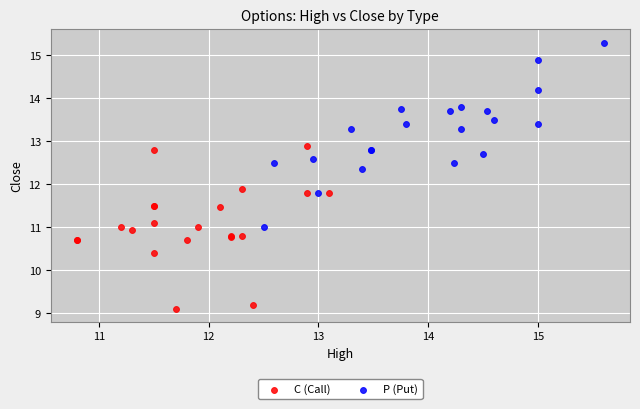

Which series contains the lowest Y value?

C (Call)